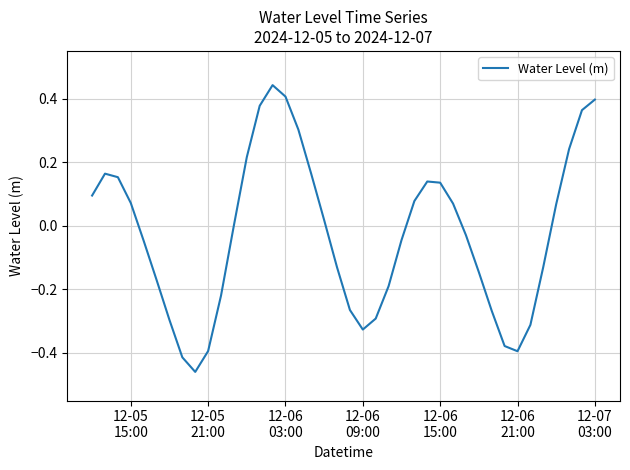

What is the difference between the maximum and minimum values?

0.9